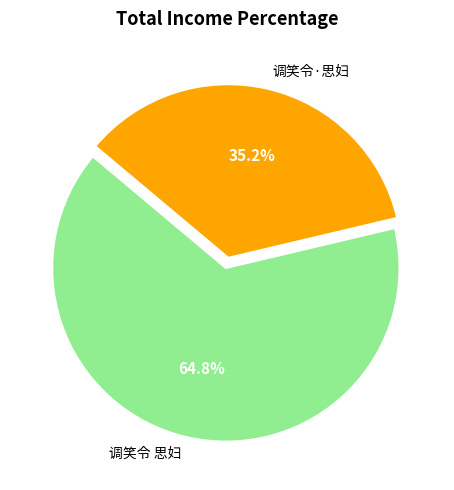

Combined, do 调笑令 思妇 and 调笑令·思妇 account for over 50%?

Yes